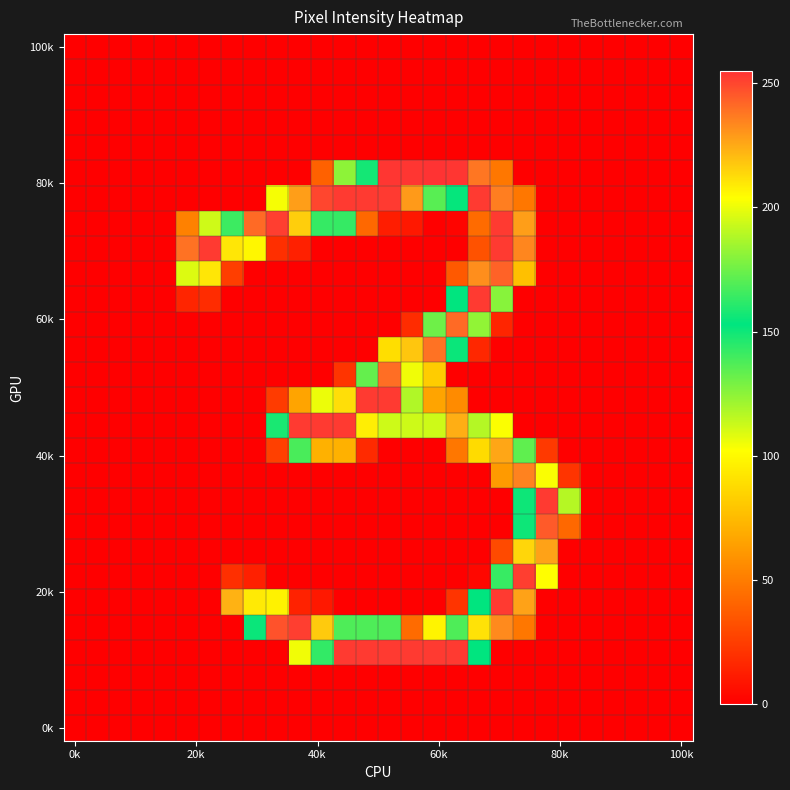

Count the number of categories in the chart.

28